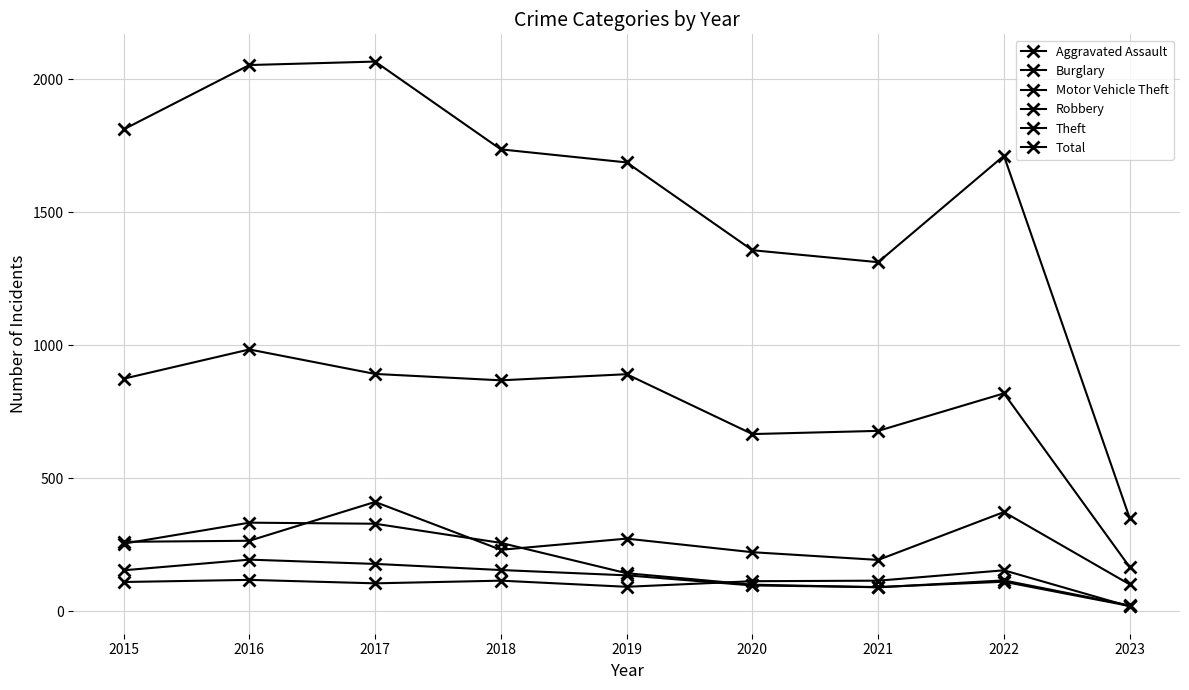

Which series has the largest total across all categories?

Total